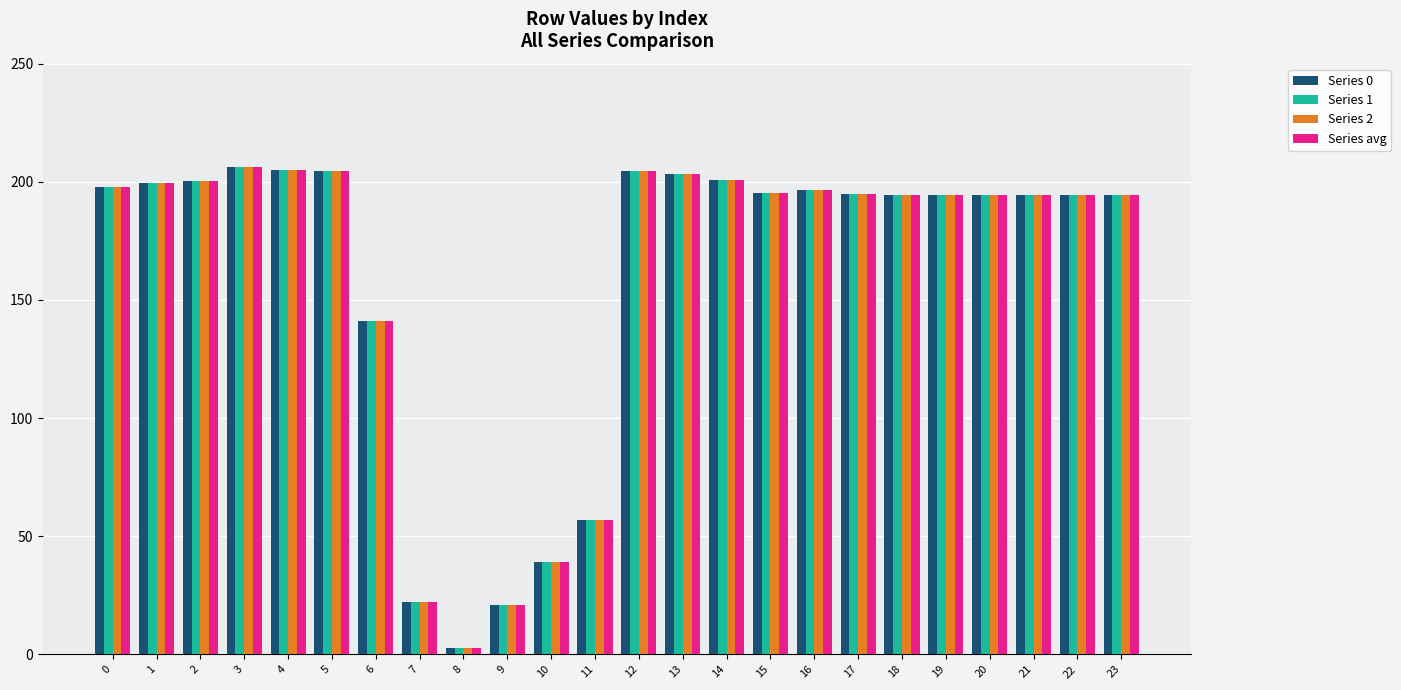

Which label corresponds to the smallest value in the chart?

8